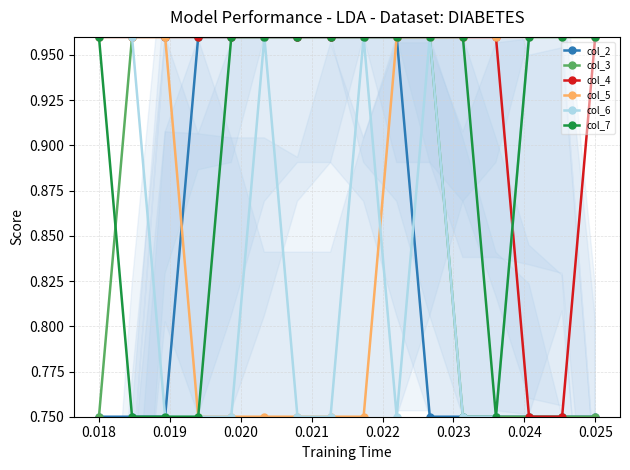

What is the highest value of the col_7 series?

1.0